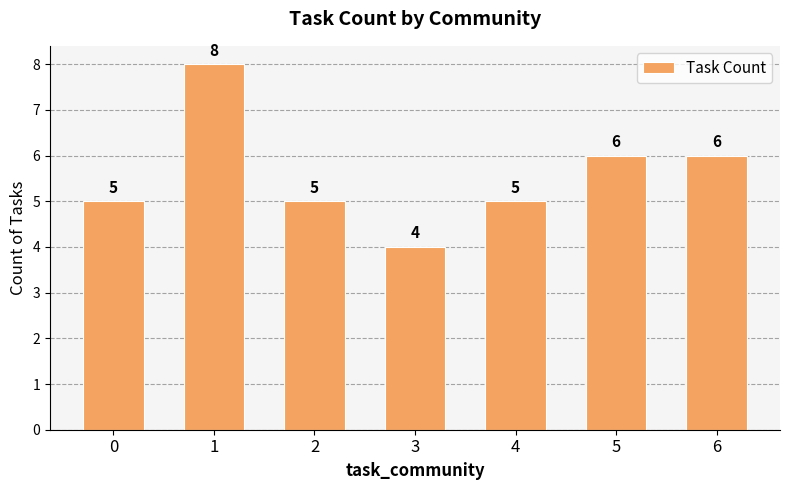

Reading left to right, what are all the values shown in this chart?

5	8	5	4	5	6	6